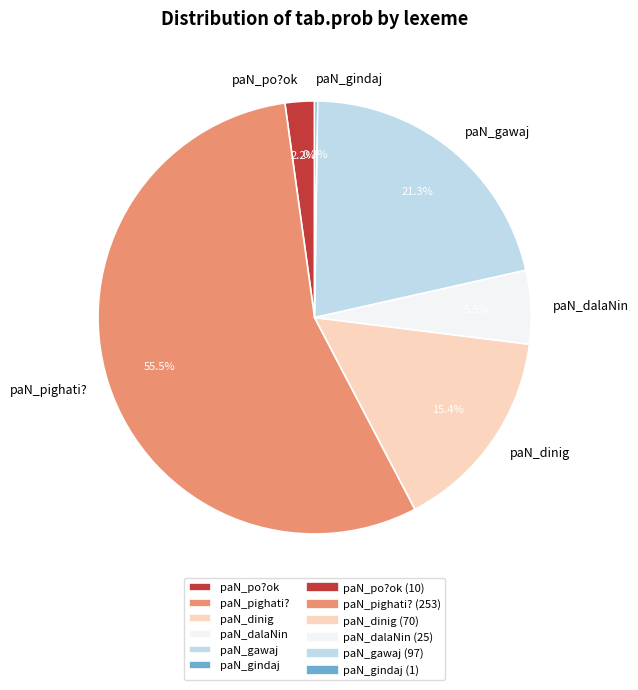

What percentage is NOT represented by paN_gawaj?

78.7%